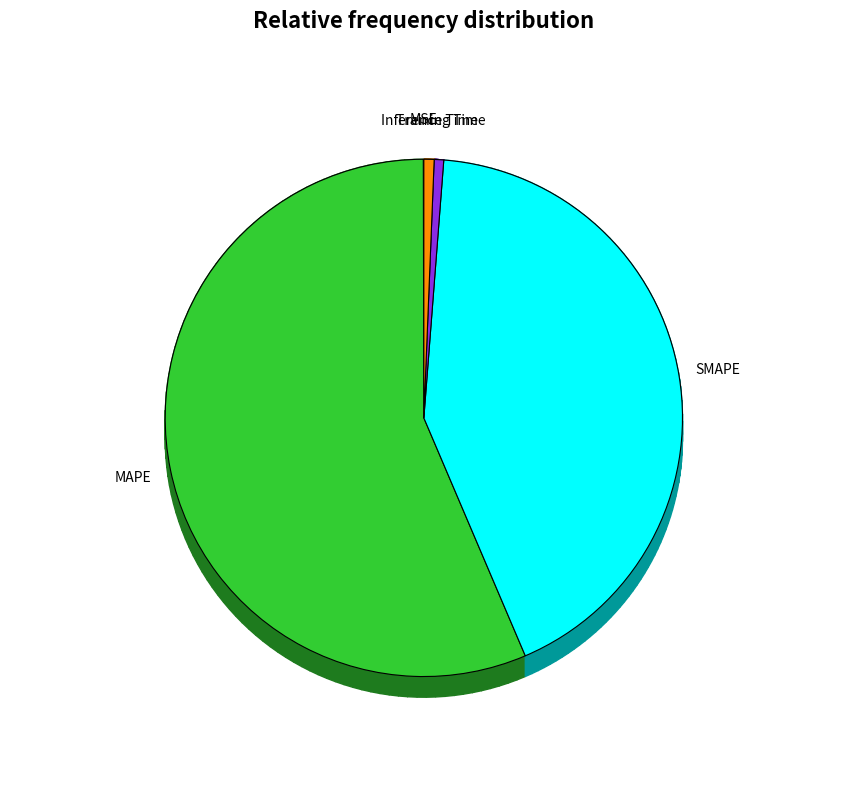

How many segments does this pie chart have?

5